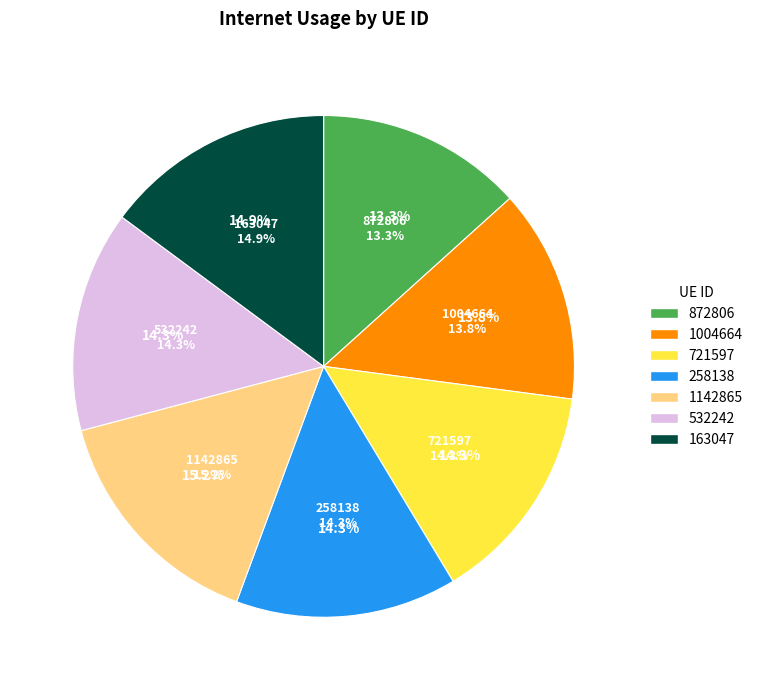

What percentage is the 1004664 slice, to the nearest percent?

14%